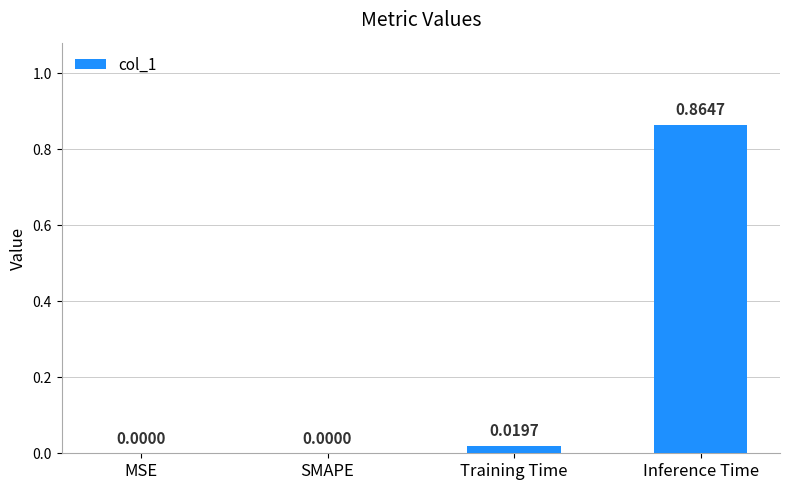

The chart shows a value of 0.3 at SMAPE. True or false?

False